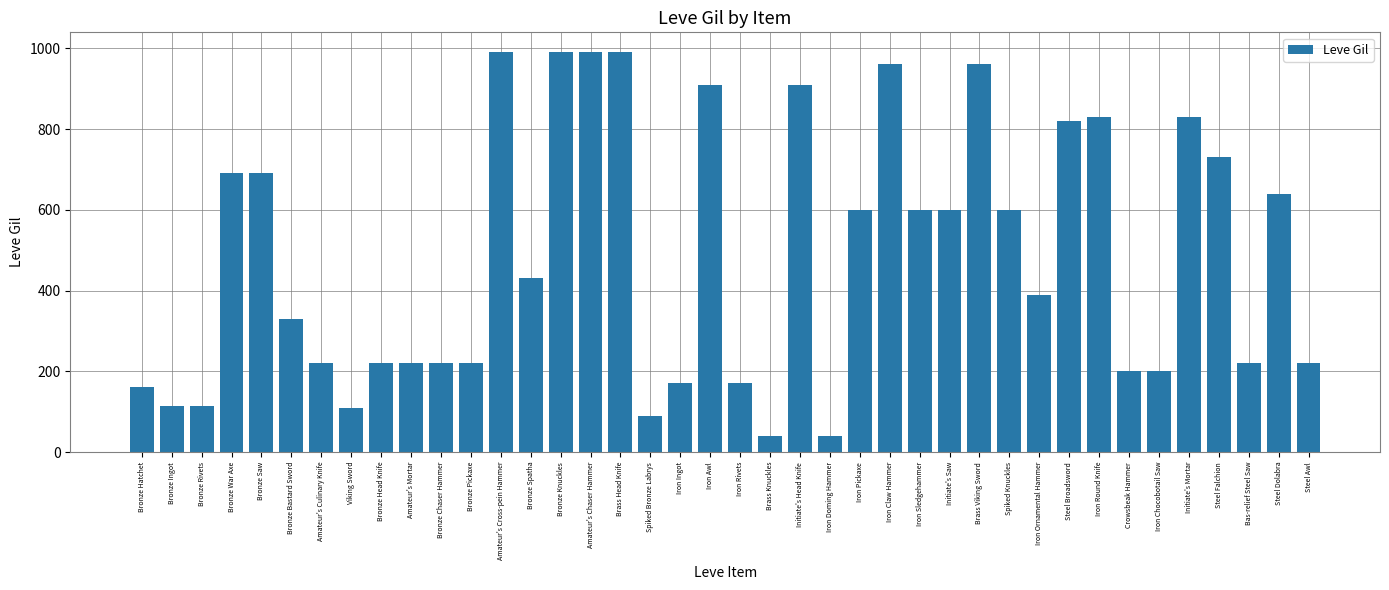

What position from the right is Amateur's Mortar?

31